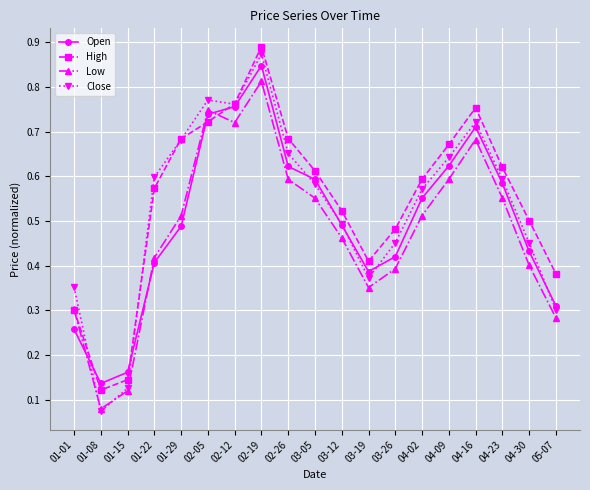

Where is Close nearest to the value 0?

01-08